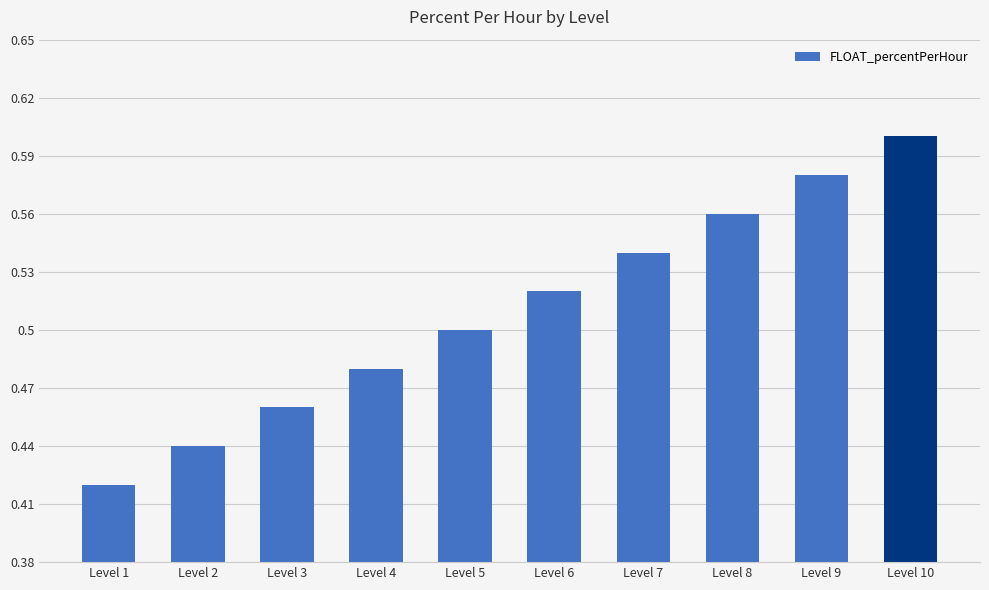

What is the difference between the maximum and minimum values?

0.2